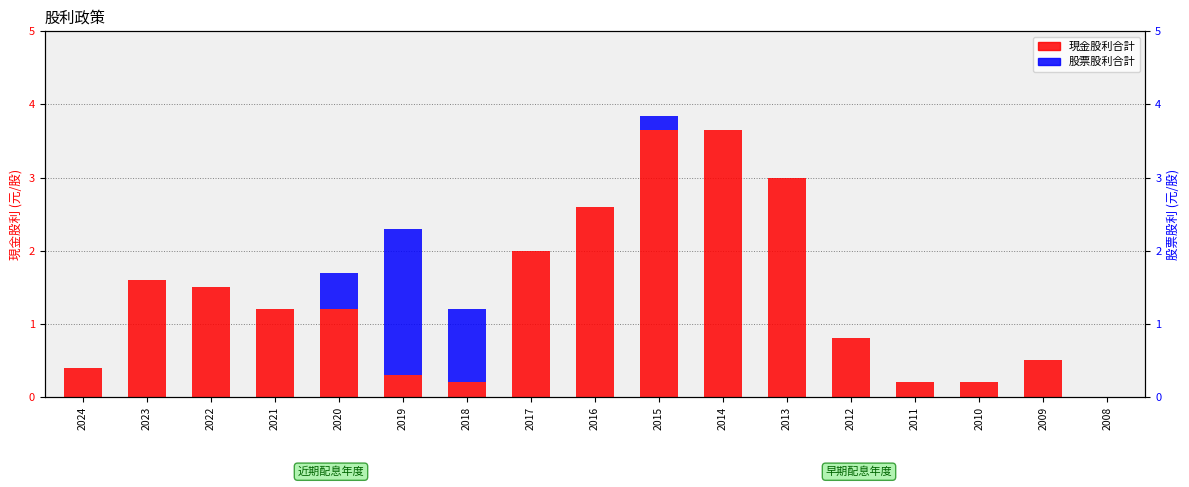

Is it true that 現金股利合計 equals -1.7 at 2008?

False